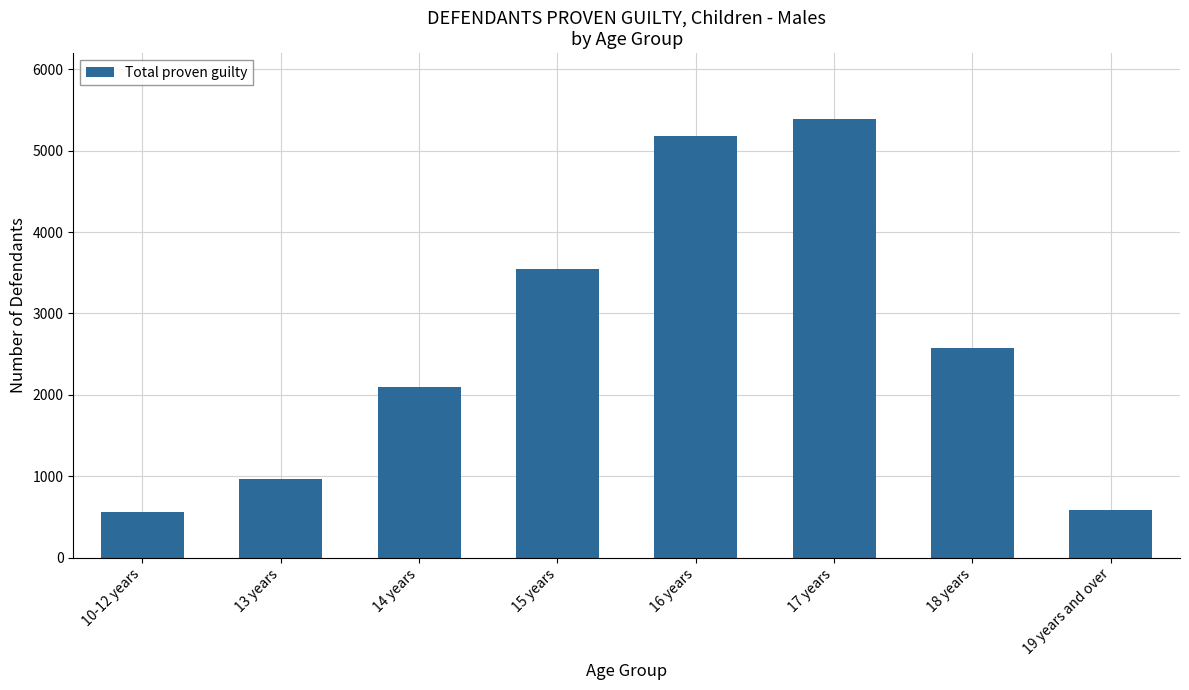

Read the value at 15 years, to the nearest 50.

3550